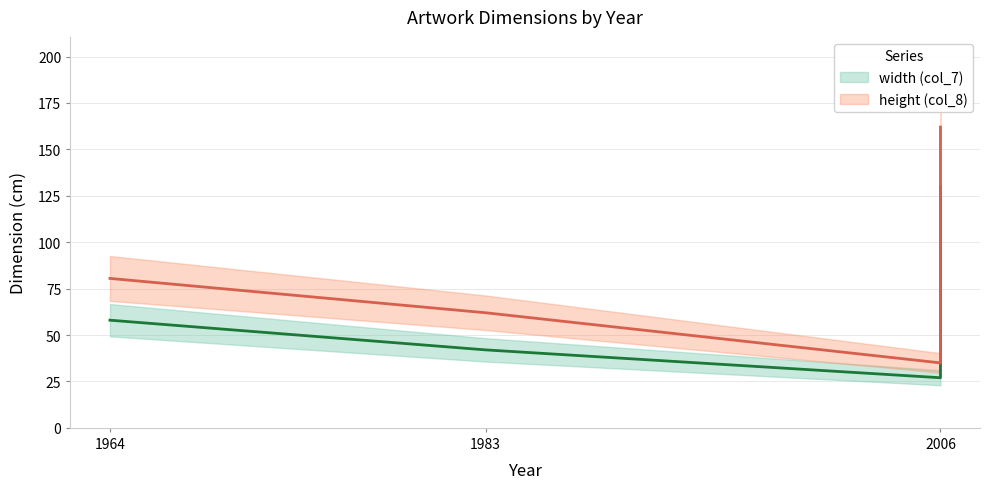

Is the value of height (col_8) at 2006 greater than the value of width (col_7) at 1983?

Yes